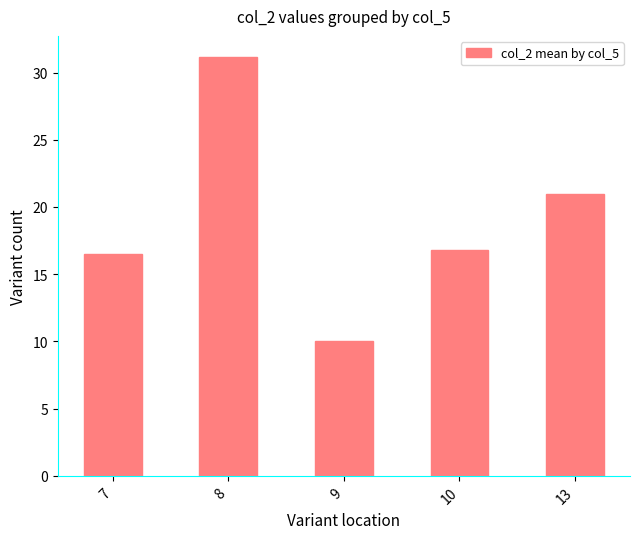

List the labels in order of value, smallest first.

9, 7, 10, 13, 8